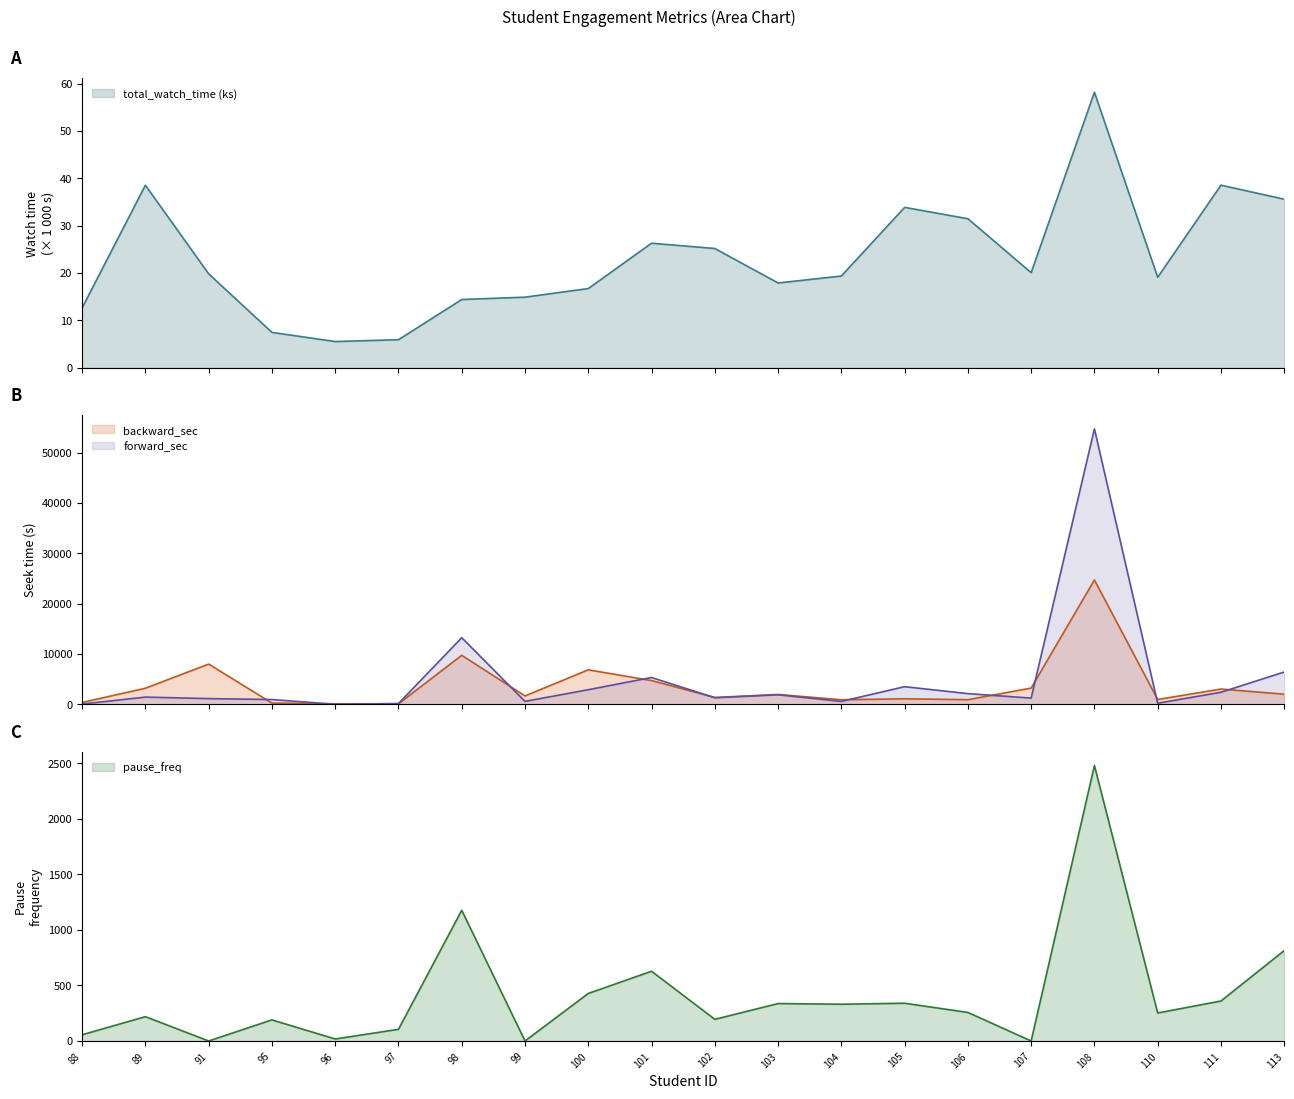

What is the difference between the second highest and minimum values in the pause_freq series?

1177